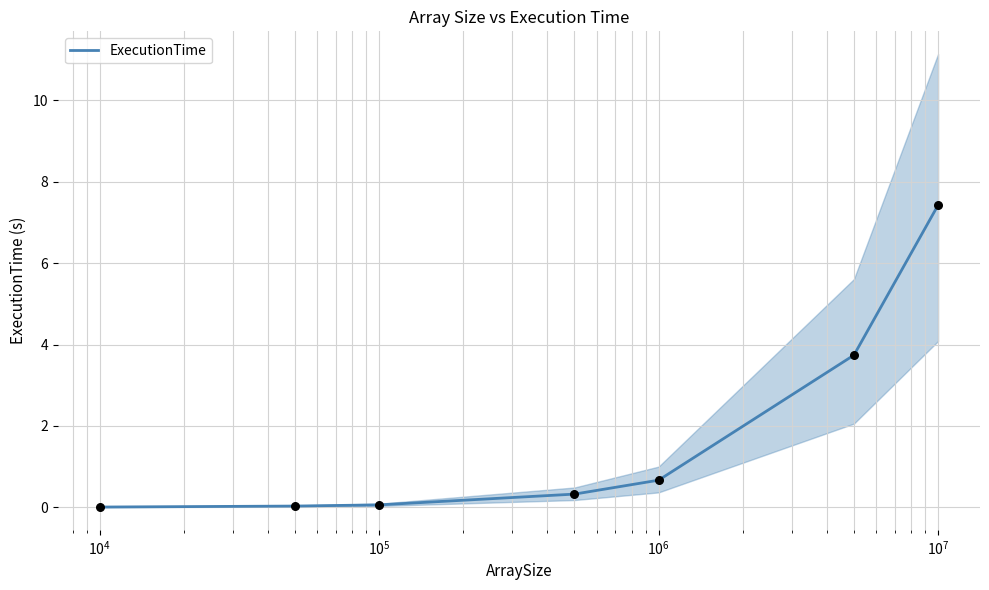

Between $\mathdefault{10^{3}}$ and $\mathdefault{10^{8}}$, which is larger?

$\mathdefault{10^{8}}$